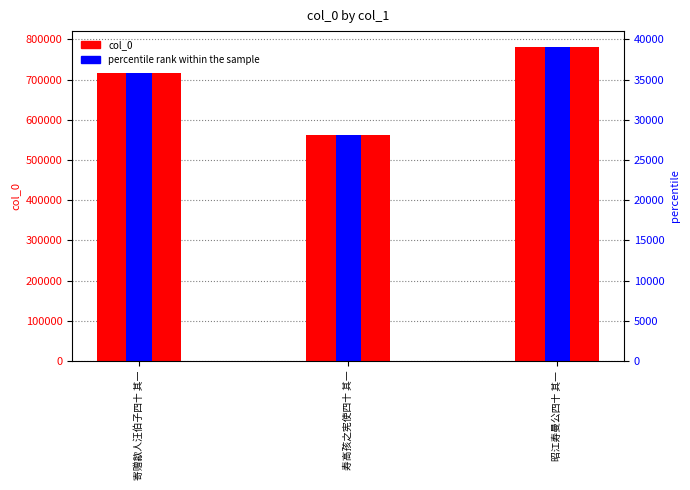

What is the label of the 1st bar from the right?

昭江寿曼公四十 其一